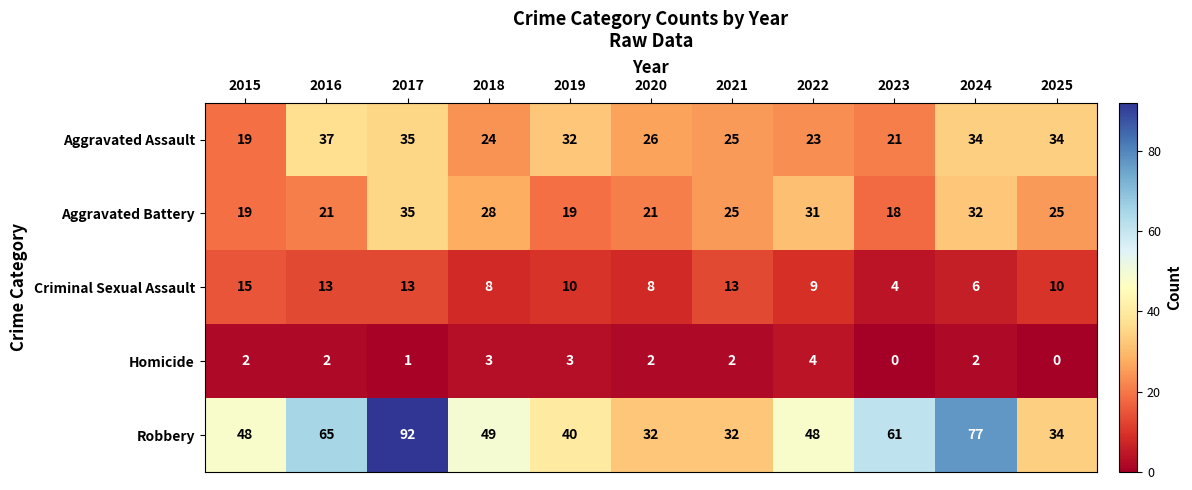

At which label is Robbery closest to 62?

2023